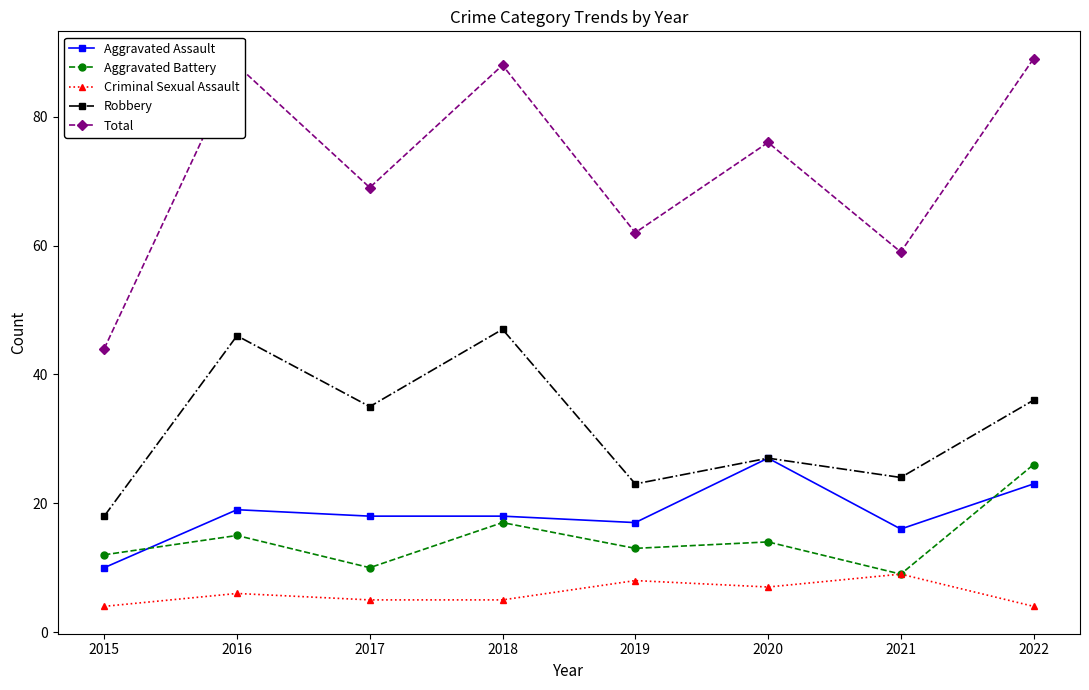

Reading left to right, what are all the values shown in this chart?

Aggravated Assault: 2015=10	2016=19	2017=18	2018=18	2019=17	2020=27	2021=16	2022=23
Aggravated Battery: 2015=12	2016=15	2017=10	2018=17	2019=13	2020=14	2021=9	2022=26
Criminal Sexual Assault: 2015=4	2016=6	2017=5	2018=5	2019=8	2020=7	2021=9	2022=4
Robbery: 2015=18	2016=46	2017=35	2018=47	2019=23	2020=27	2021=24	2022=36
Total: 2015=44	2016=88	2017=69	2018=88	2019=62	2020=76	2021=59	2022=89